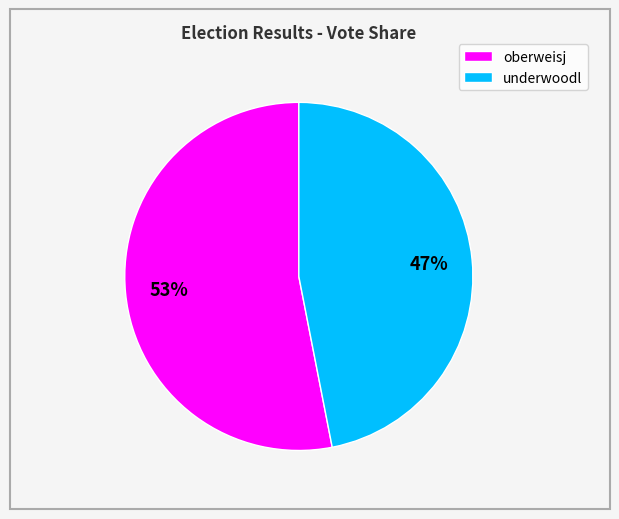

Rank the categories by value from lowest to highest.

underwoodl, oberweisj